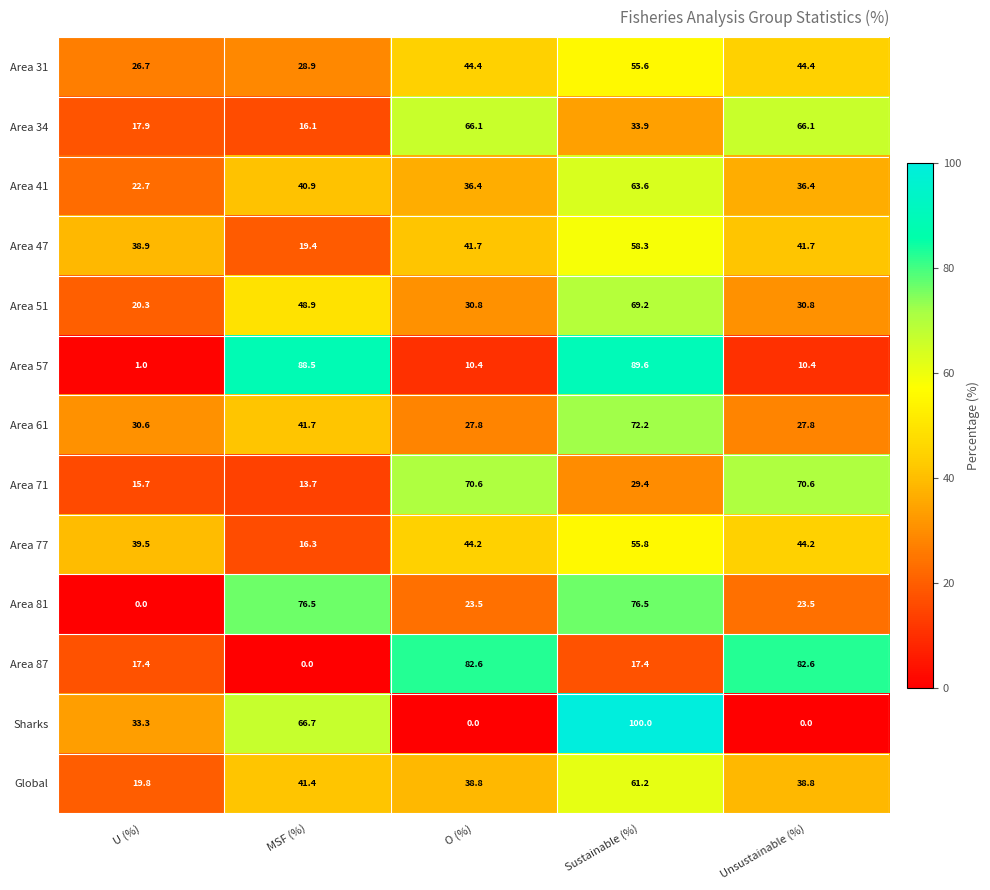

Which series changed the most between Sustainable (%) and Unsustainable (%)?

Sharks